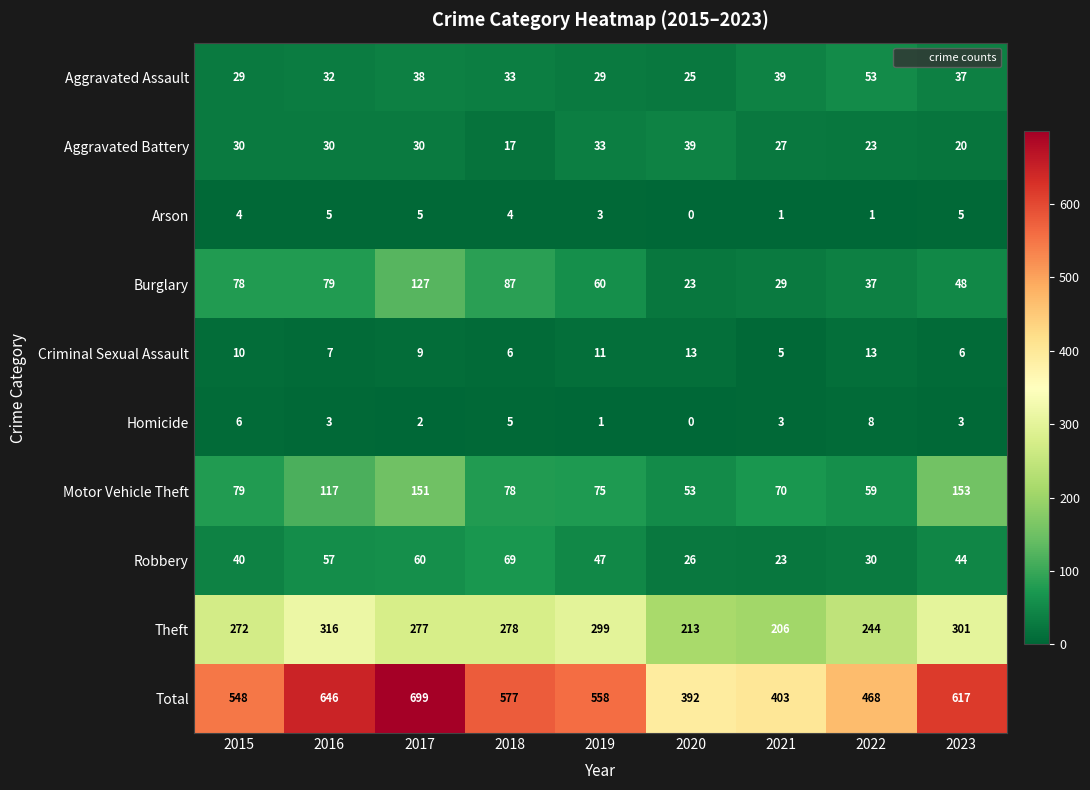

Count the Homicide values in the range 2 to 5.

5